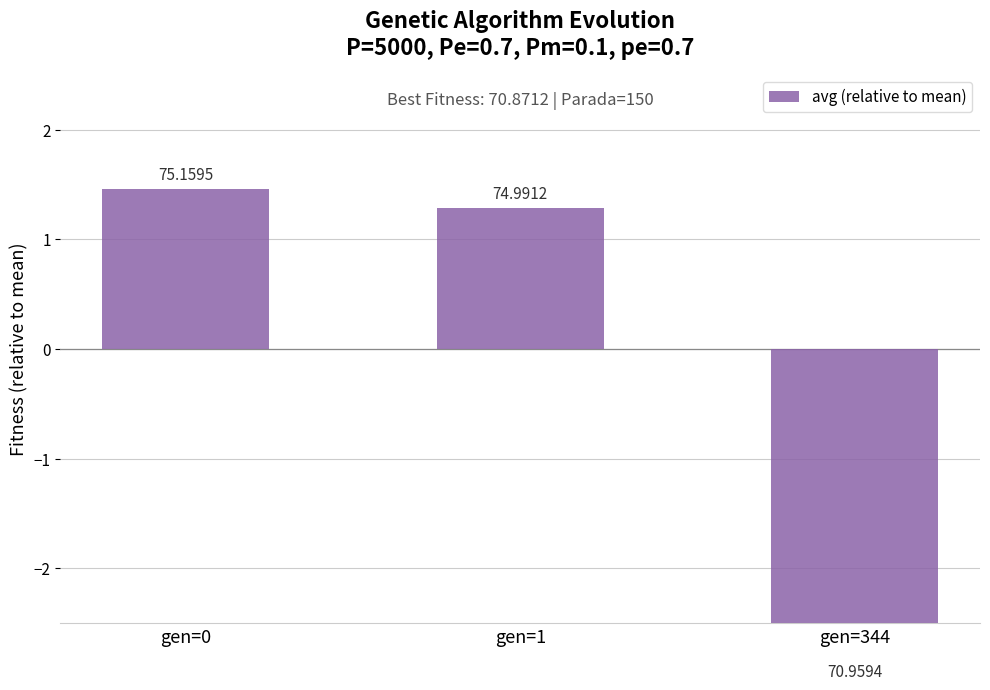

What is the difference between the values at gen=1 and gen=344?

4.0